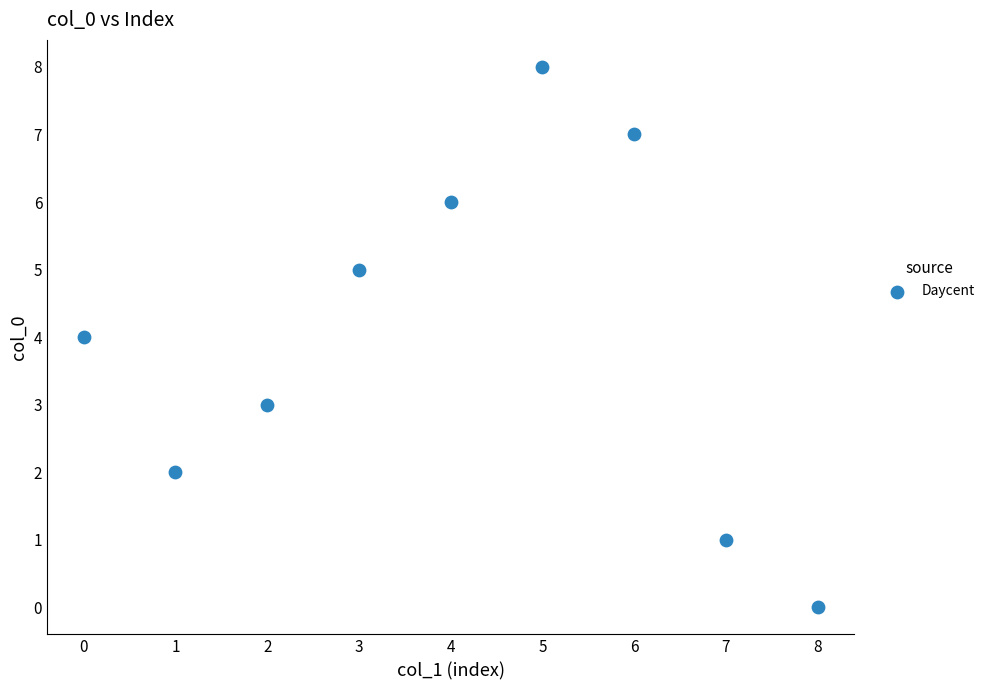

What is the range of Y values (max minus min)?

8